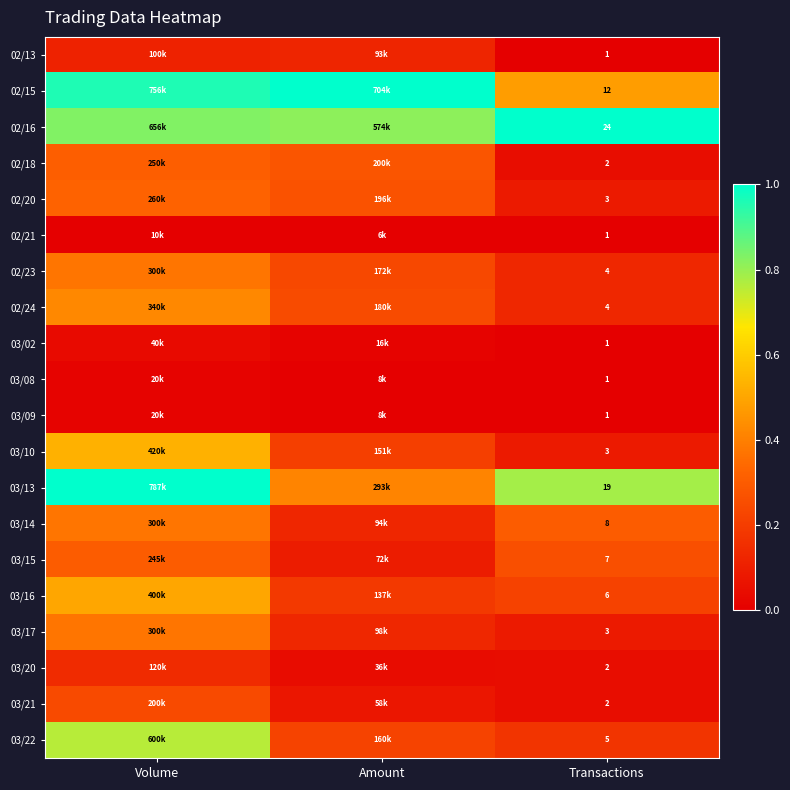

Which has a higher value, Transactions or Volume?

Volume